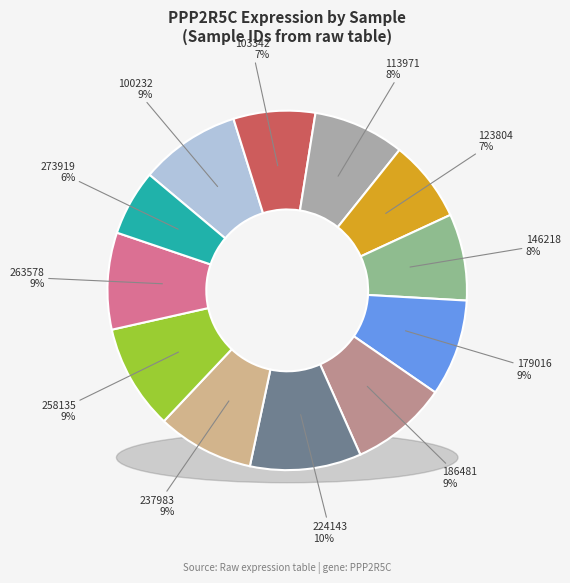

To the nearest percent, what is the combined percentage of 186481 and 258135?

18%